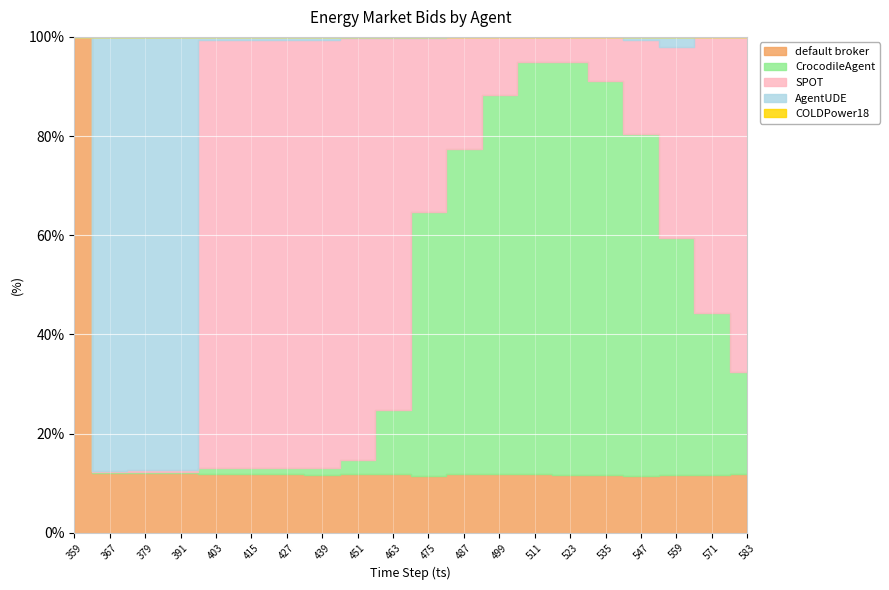

At how many categories does at least one series exceed 37652?

17